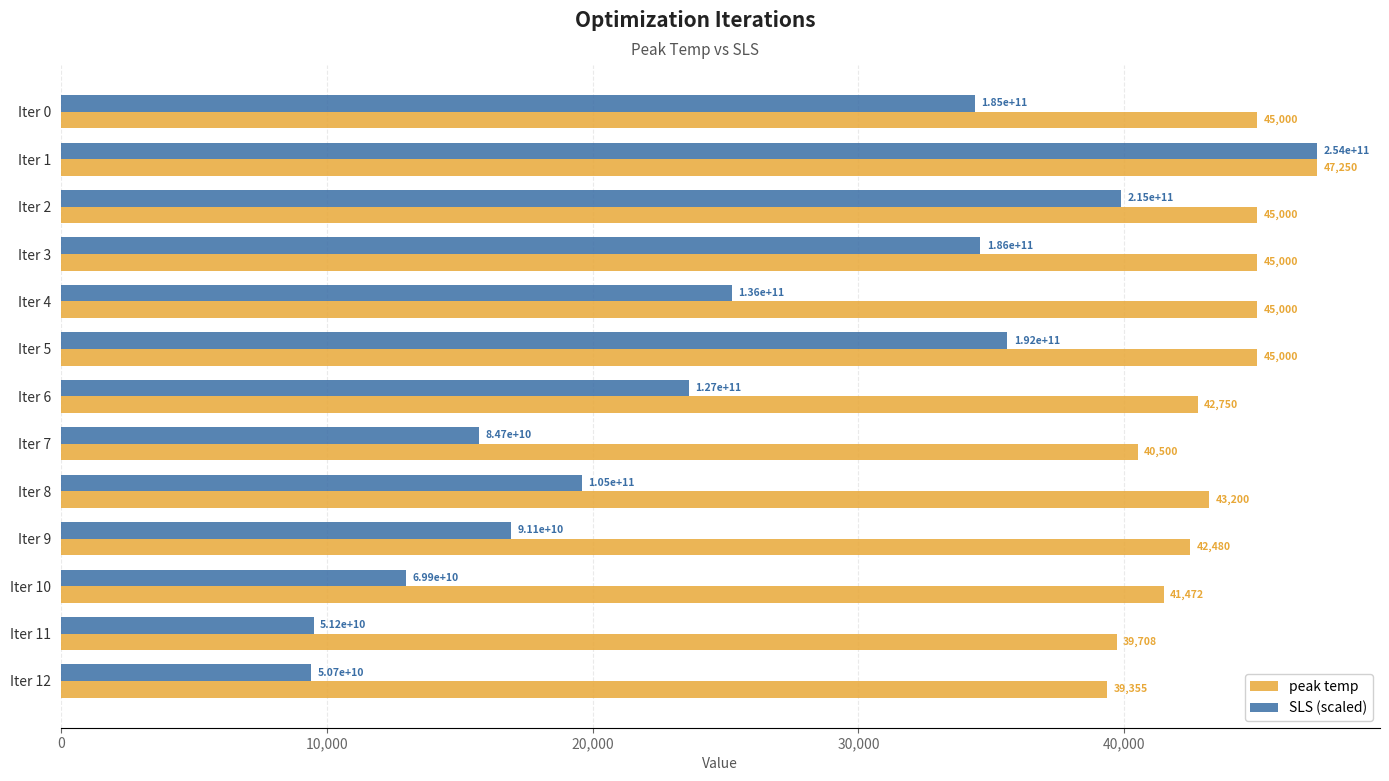

At which category does the chart reach its peak across all series?

Iter 1